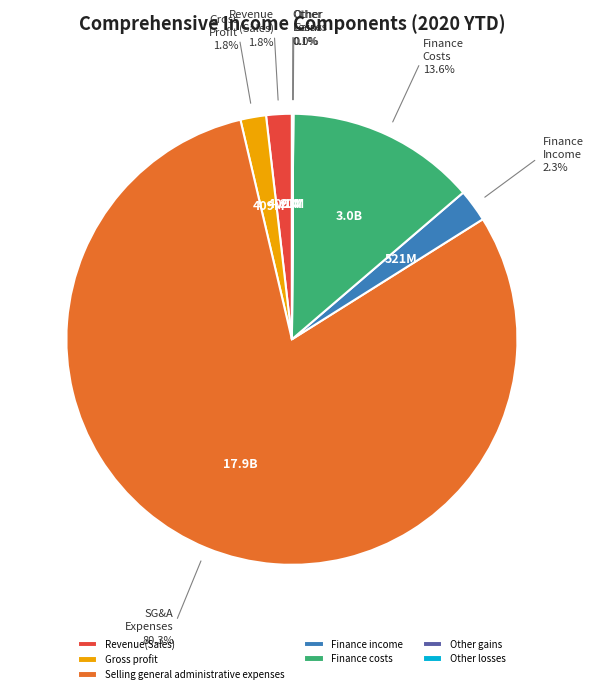

Combined, do Gross profit and Finance income account for over 50%?

No